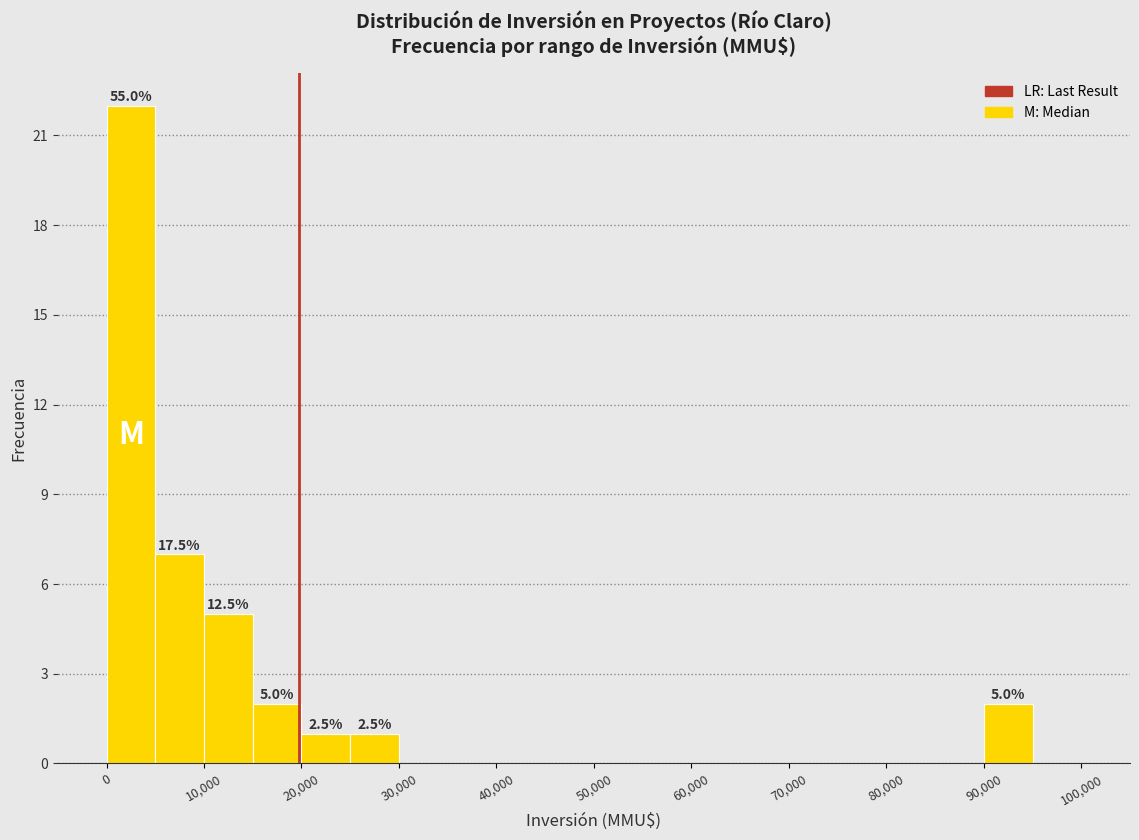

Over which range of the x-axis is the bar tallest?

0 to 5000